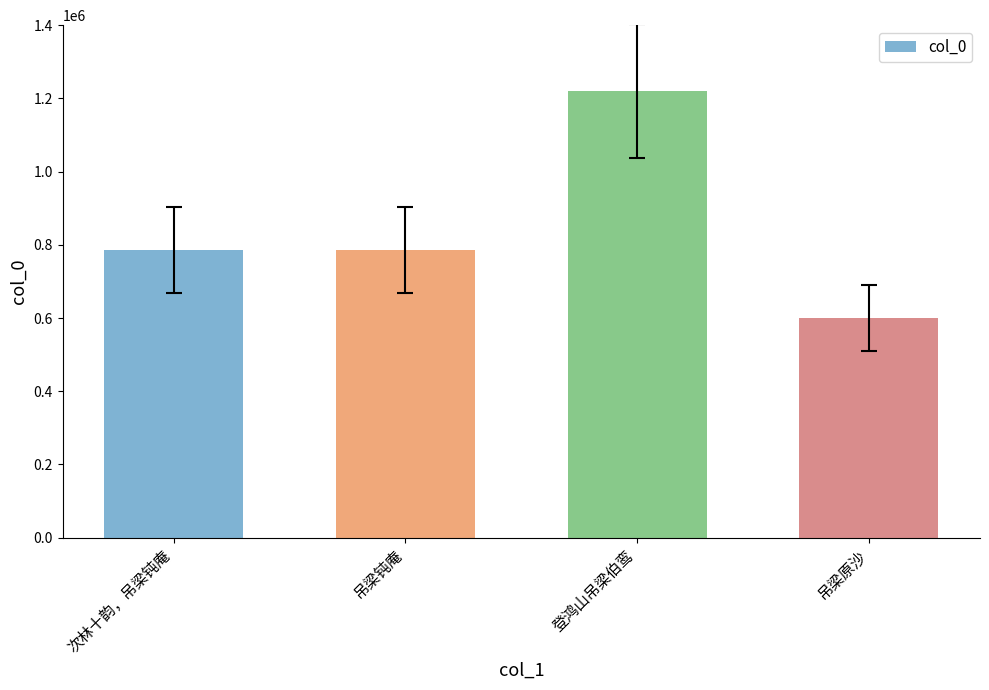

What is the ratio of the value at 吊梁钝庵 to the value at 吊梁原沙?

1.3